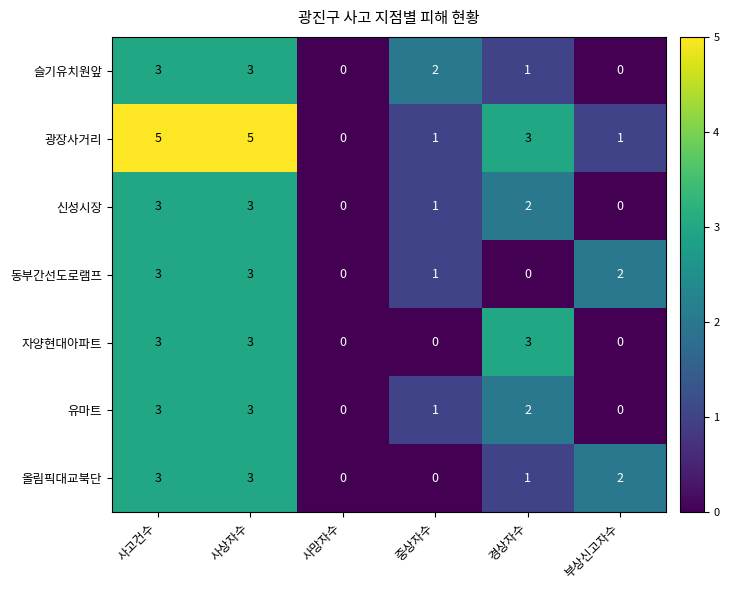

What is the total value across all series at 사상자수?

23